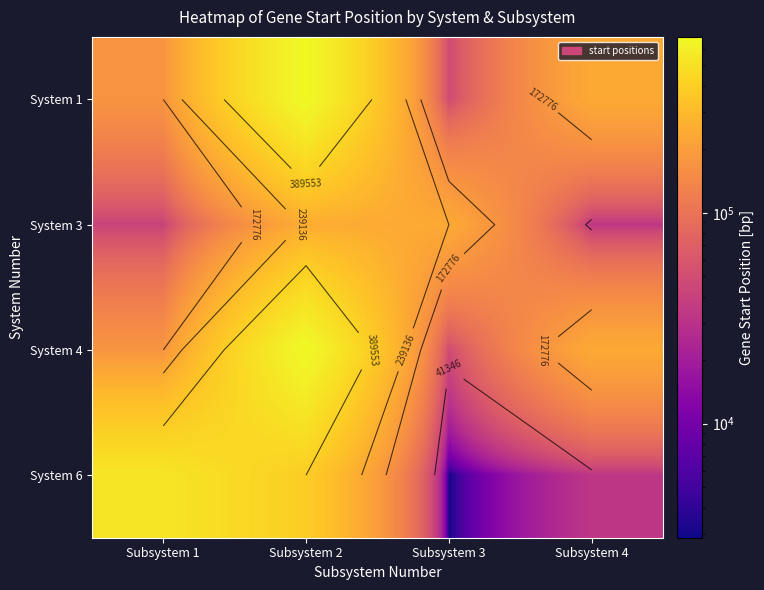

How many data points in System 1 are less than 239136?

2